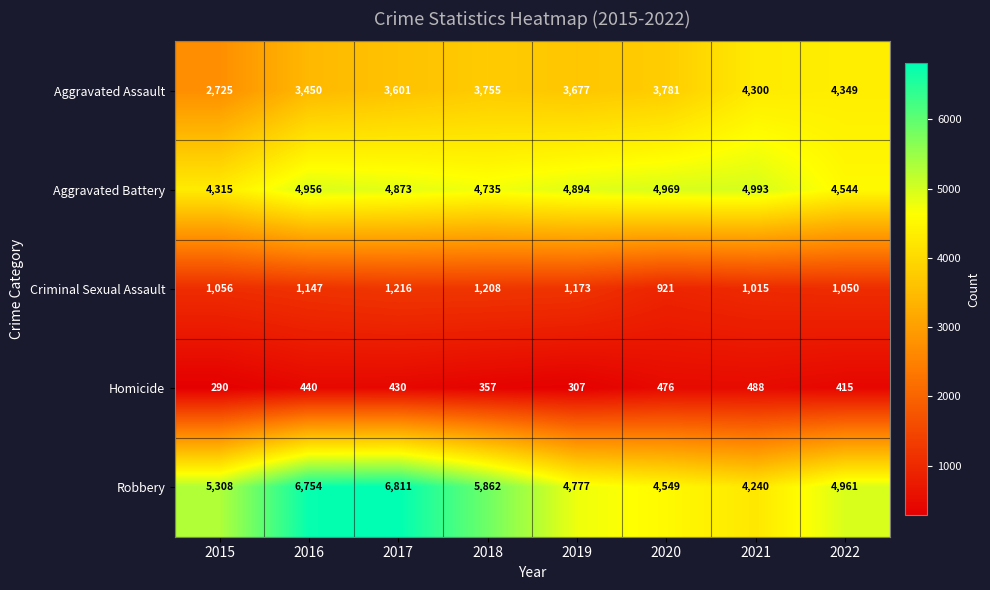

At 2016, list the series in order from smallest to largest.

Homicide, Criminal Sexual Assault, Aggravated Assault, Aggravated Battery, Robbery